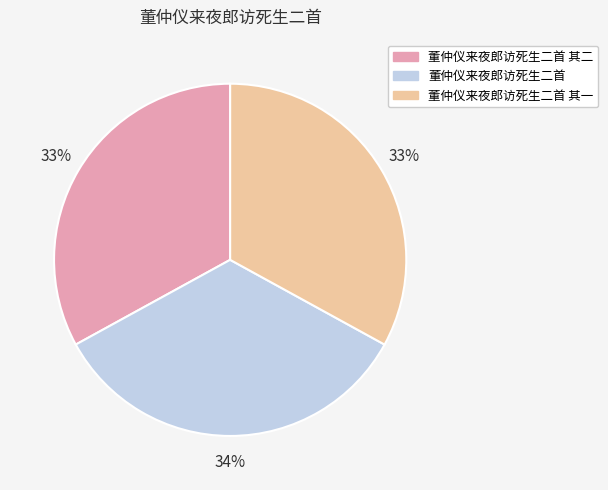

Approximately how many times larger is the value at 董仲仪来夜郎访死生二首 compared to 董仲仪来夜郎访死生二首 其二?

1.0